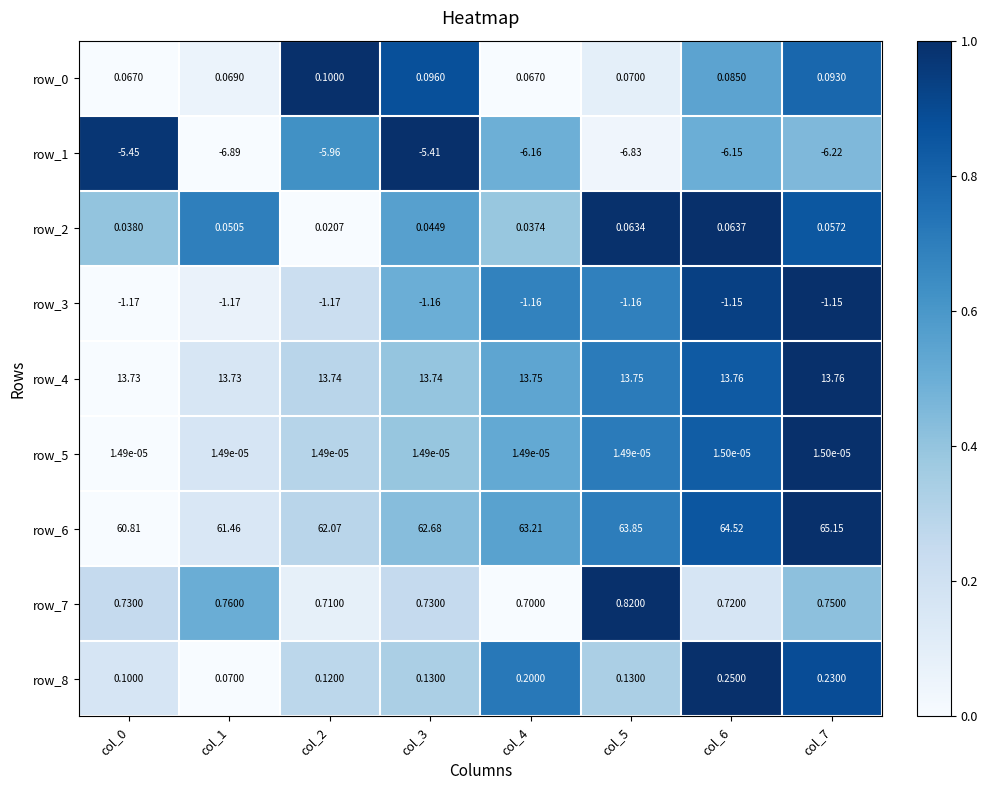

At which category is the sum across all series the highest?

col_7